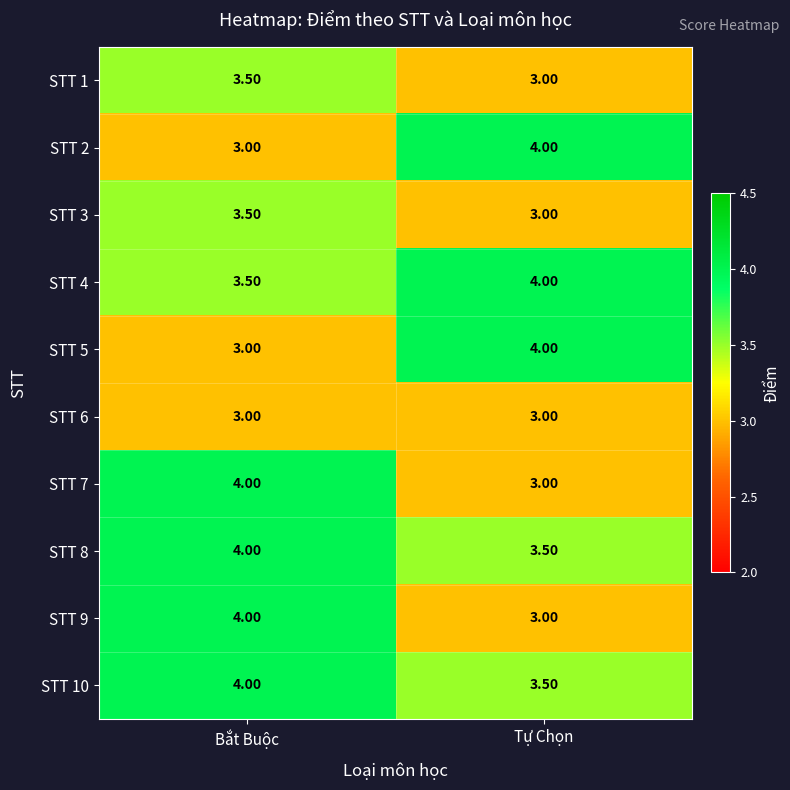

Which category has the lowest value in the STT 7 series?

Tự Chọn